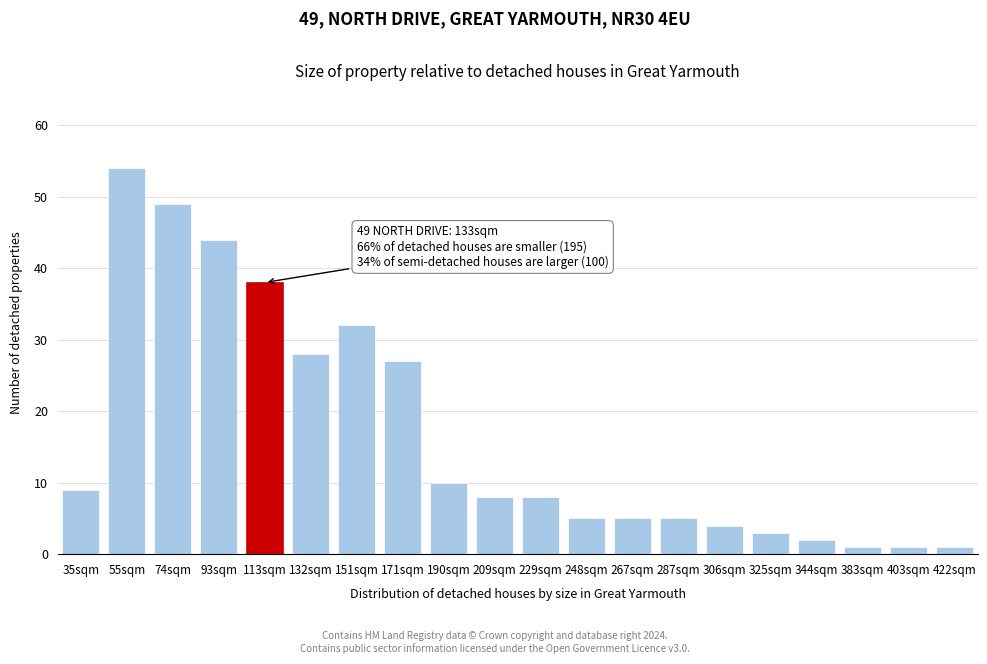

Reading right to left, what are all the values shown in this chart?

422sqm=1	403sqm=1	383sqm=1	344sqm=2	325sqm=3	306sqm=4	287sqm=5	267sqm=5	248sqm=5	229sqm=8	209sqm=8	190sqm=10	171sqm=27	151sqm=32	132sqm=28	113sqm=38	93sqm=44	74sqm=49	55sqm=54	35sqm=9